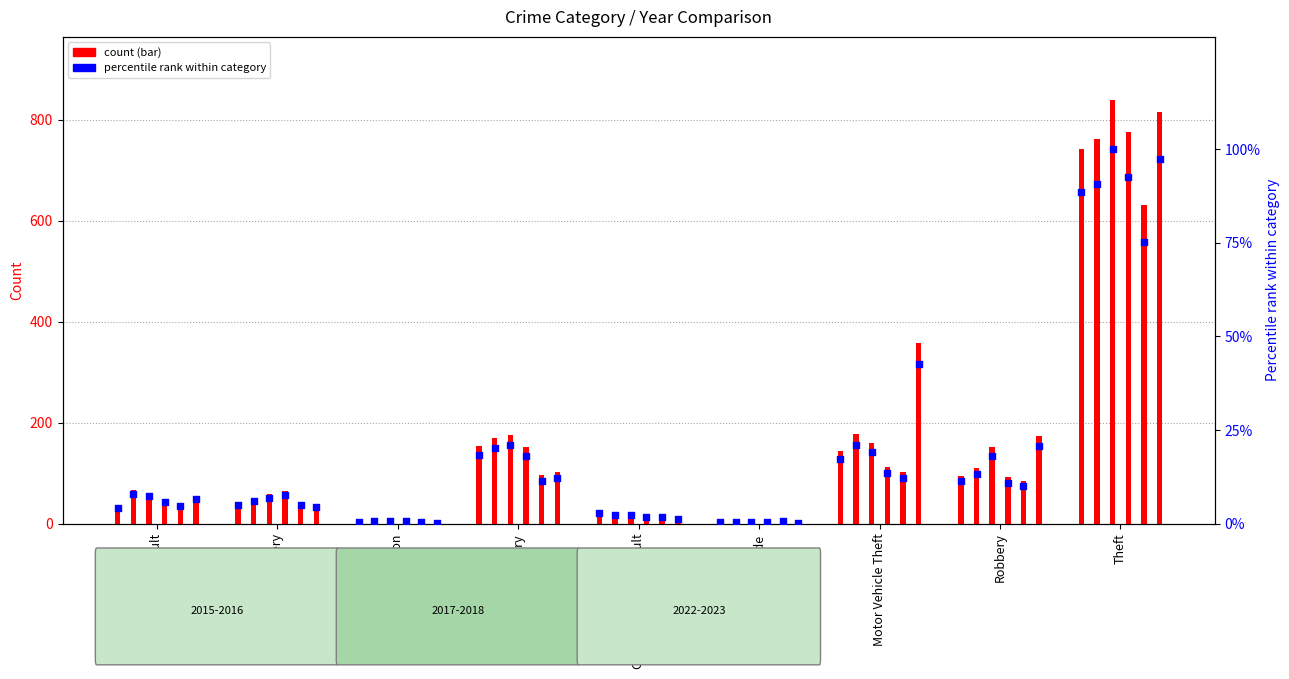

At which category is the sum across all series the highest?

Theft